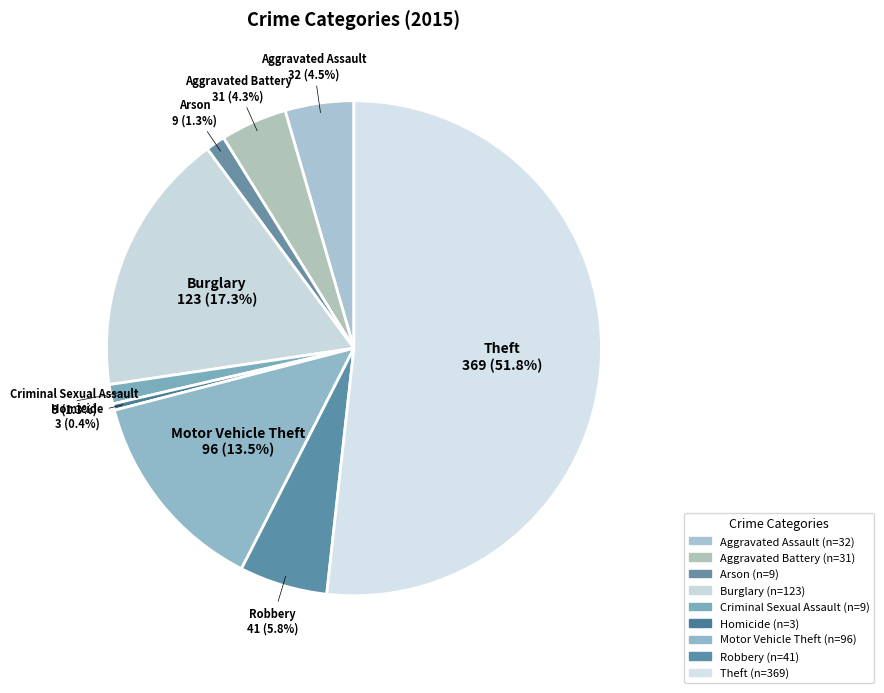

True or false: Aggravated Battery accounts for 1% of the total.

False